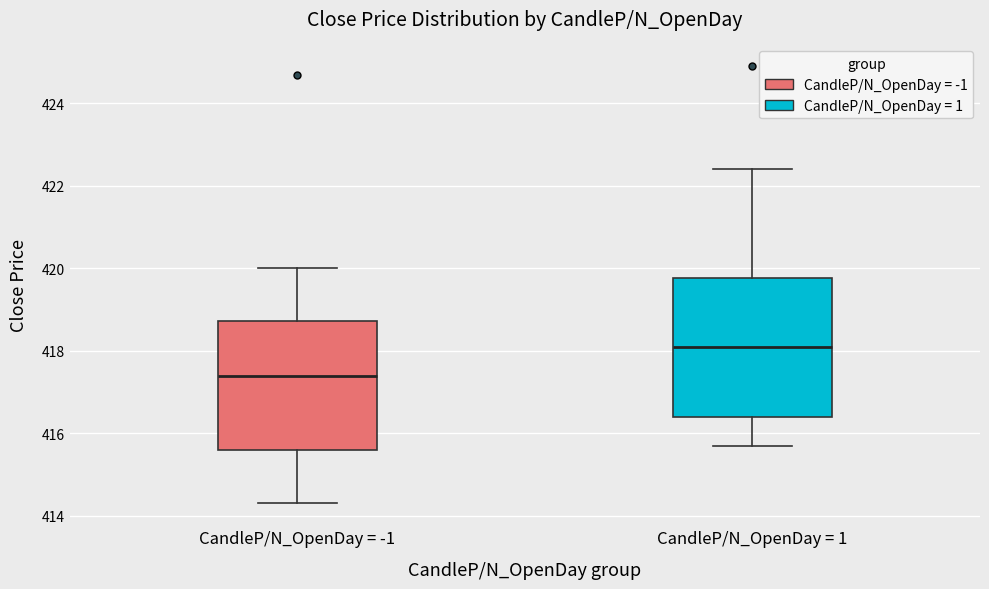

Where is the lower edge of the box for CandleP/N_OpenDay = -1 on the y-axis? The values are not printed on the chart, so give them approximately, as read against the axis.

415.6